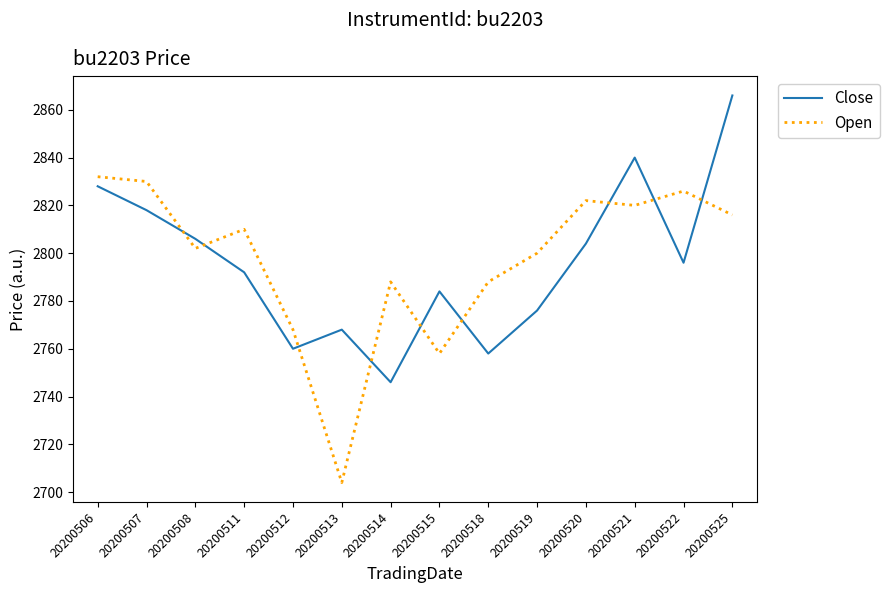

What is the total value across all series at 20200519?

5576